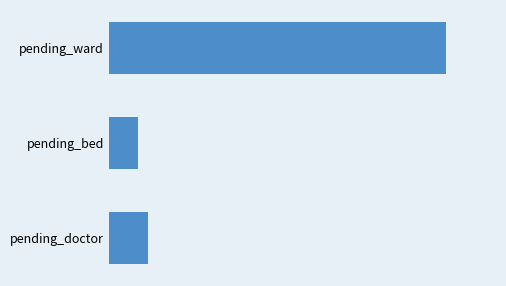

Are the bars grouped side by side (vs. stacked)?

No